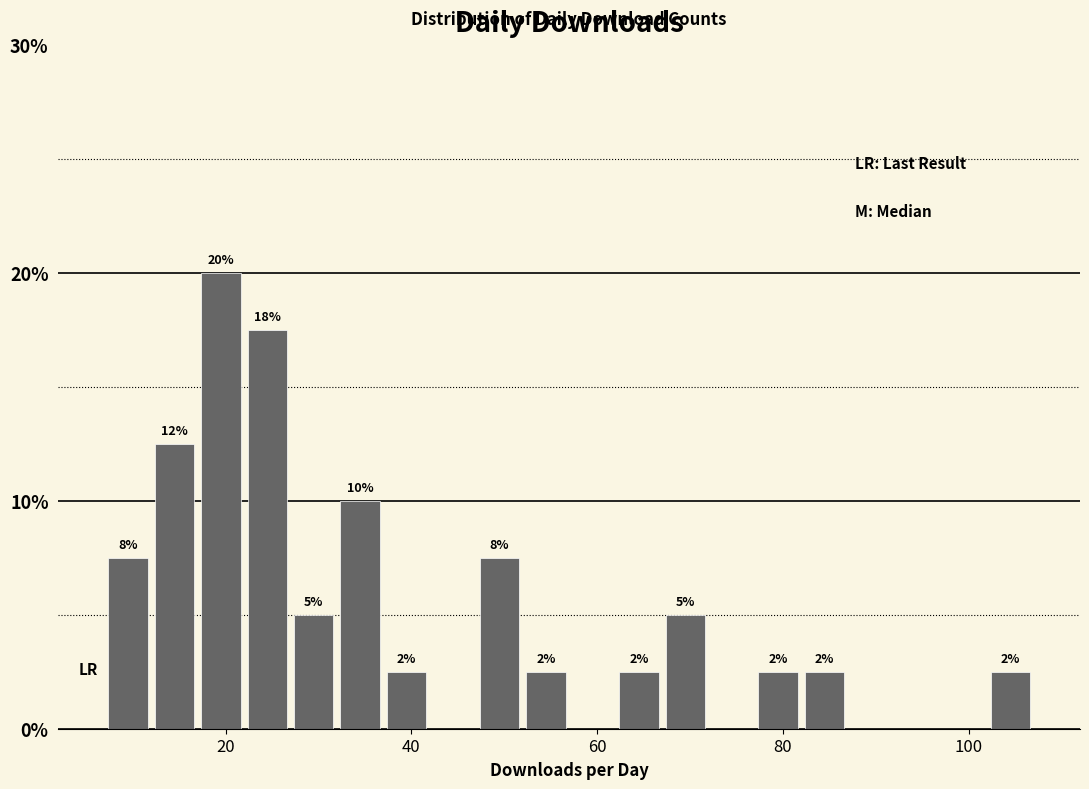

Read against the x-axis, roughly where is the centre of the tallest bar?

20